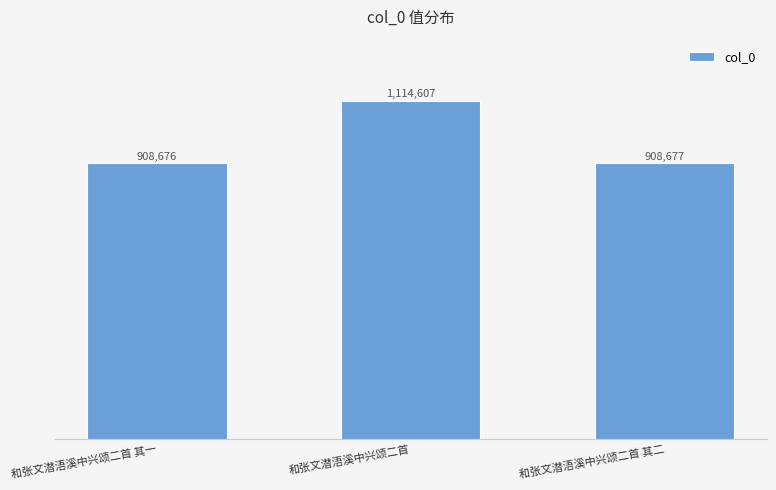

What is the approximate value at 和张文潜浯溪中兴颂二首, to the nearest 50?

1114600